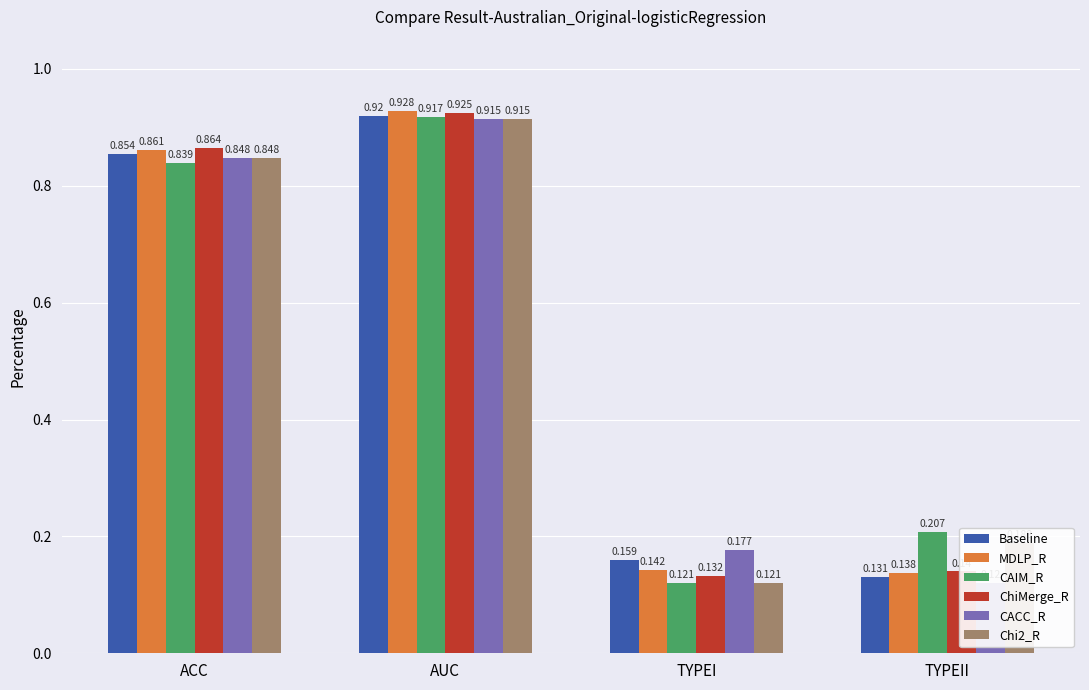

Where is Chi2_R nearest to the value 0?

TYPEI